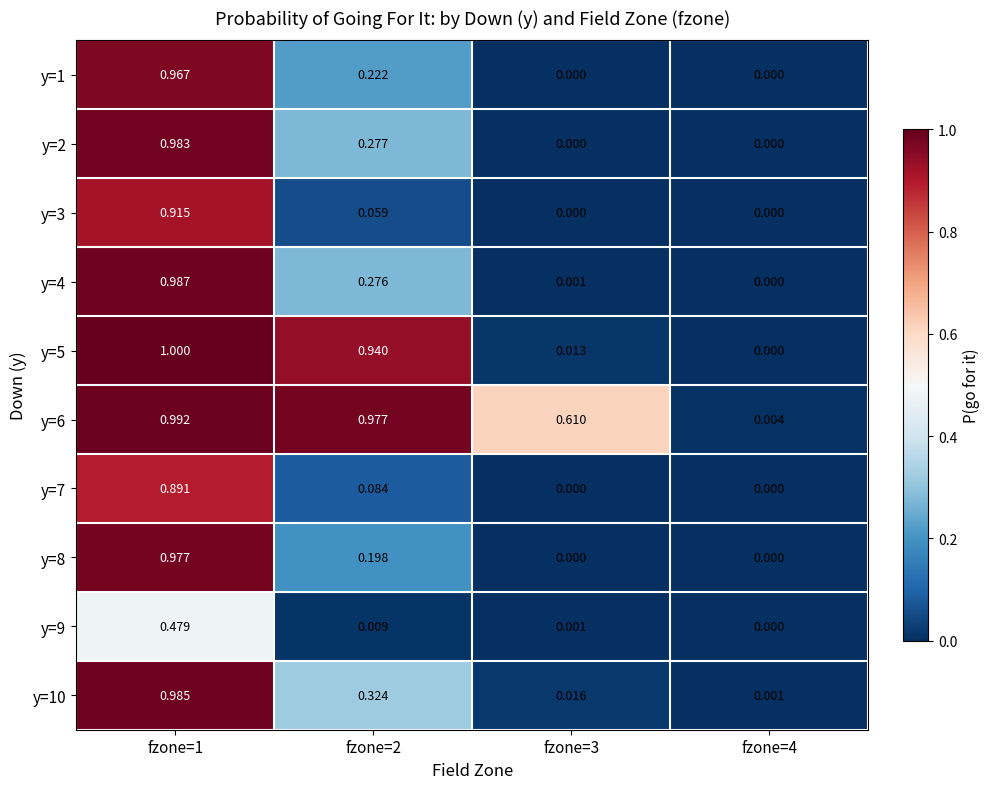

Is the value of y=3 at fzone=1 greater than the value of y=4 at fzone=2?

Yes